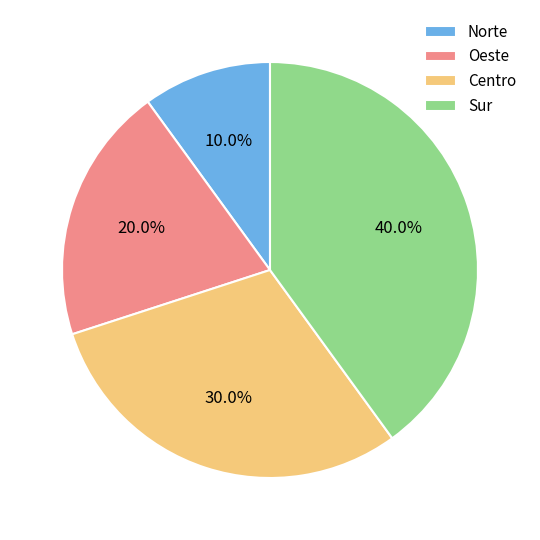

What percentage is NOT represented by Sur?

60.0%